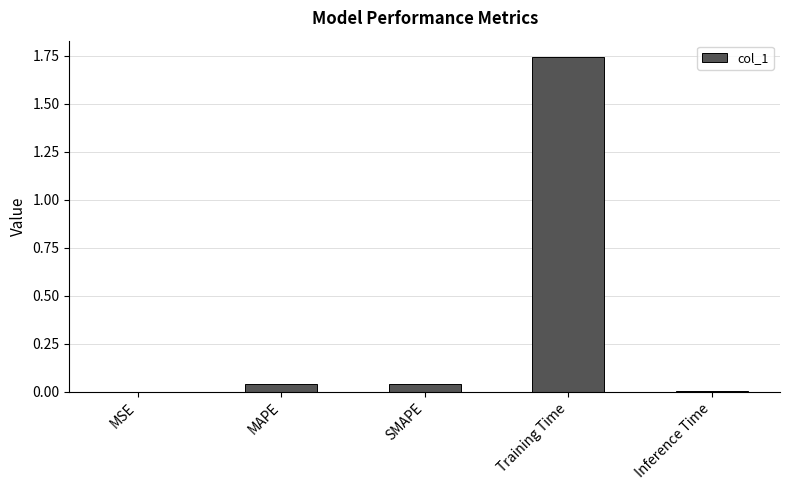

What is the sum of all values?

1.8